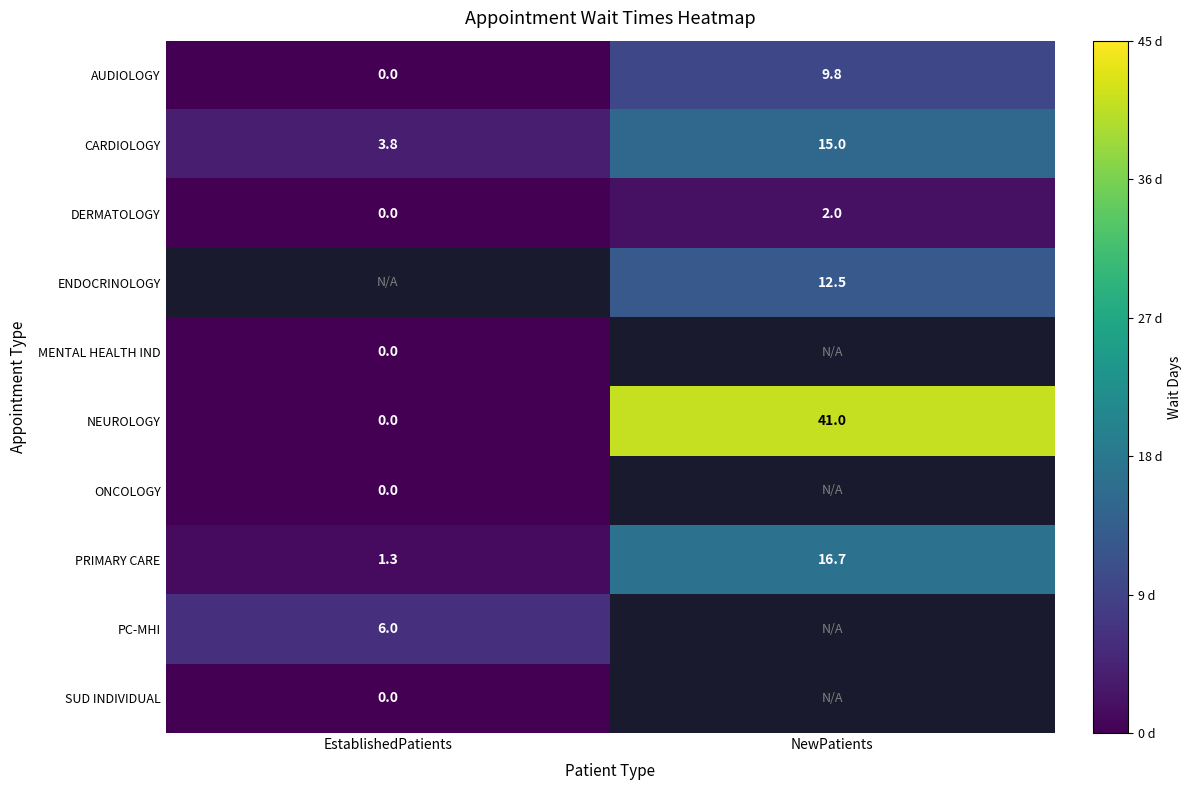

What is the maximum value for AUDIOLOGY?

9.8